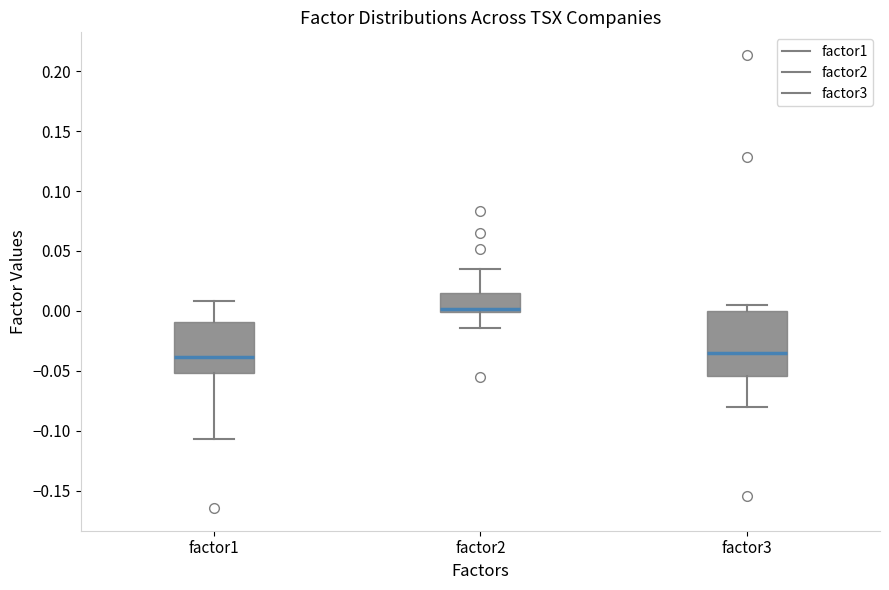

Where is the lower edge of the box for factor3 on the y-axis? The values are not printed on the chart, so give them approximately, as read against the axis.

-0.055